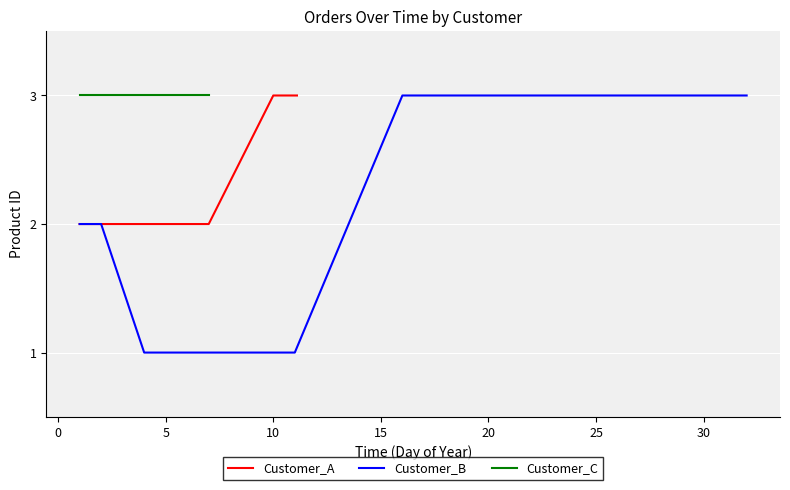

What is the average value of the Customer_A series?

2